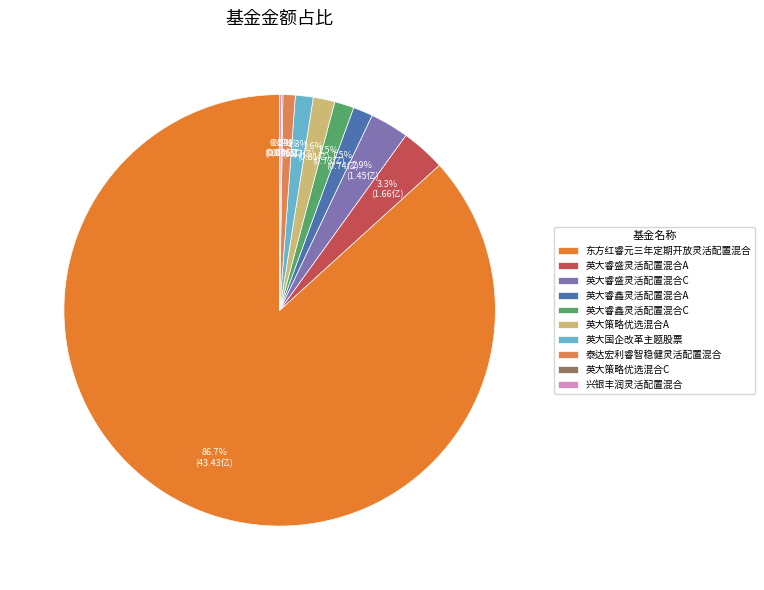

Which slice is the largest?

东方红睿元三年定期开放灵活配置混合